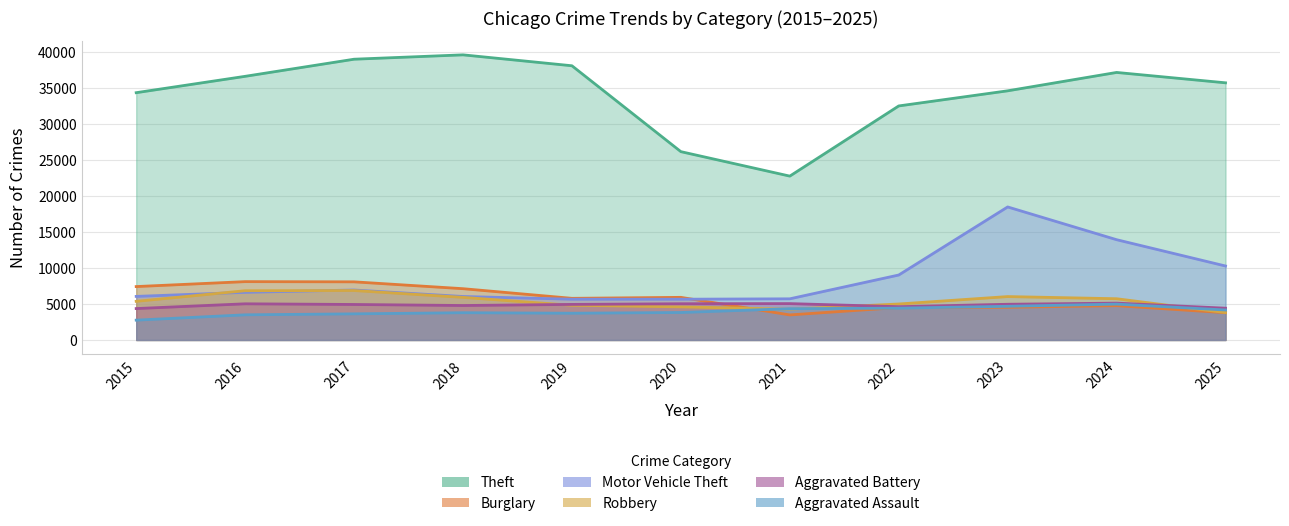

Between 2018 and 2023, which is larger?

2018